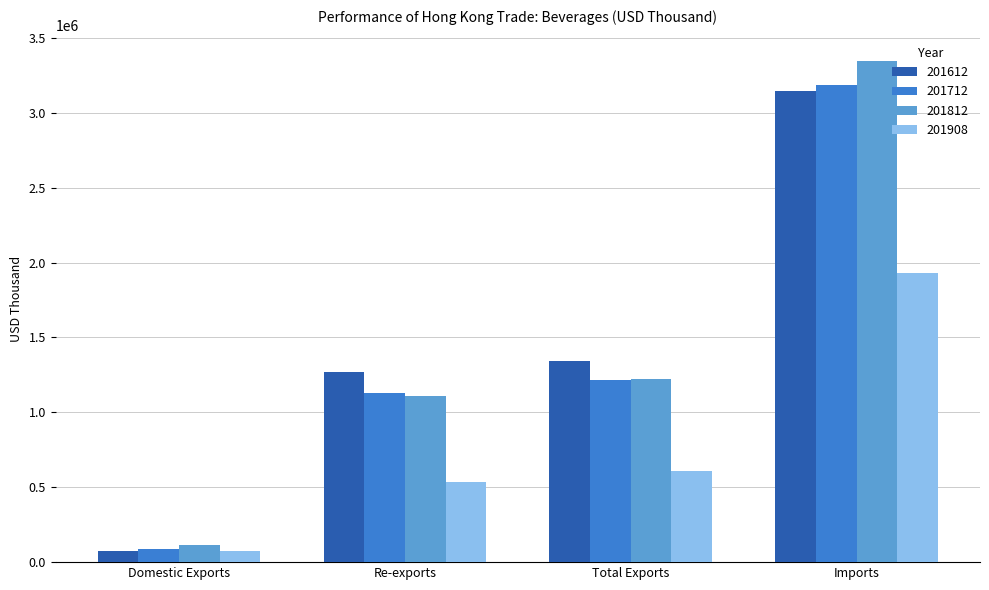

What are all the series names shown in the legend?

201612, 201712, 201812, 201908